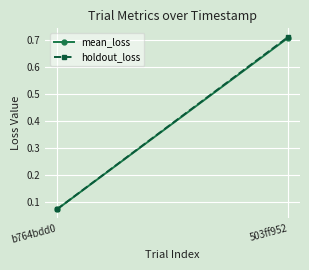

What is the sum of the mean_loss values at b764bdd0 and 503ff952?

0.8